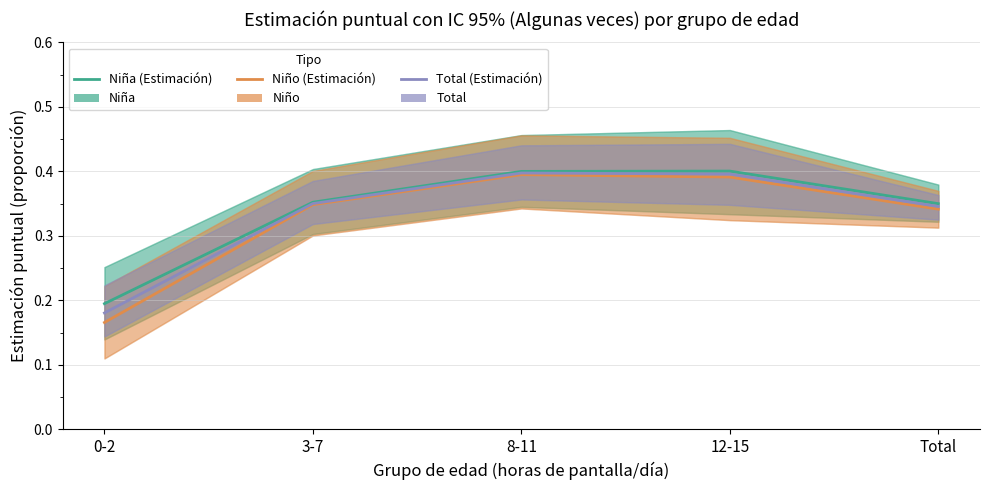

What is the difference between the Niña (Estimación) values at 8-11 and Total?

0.1